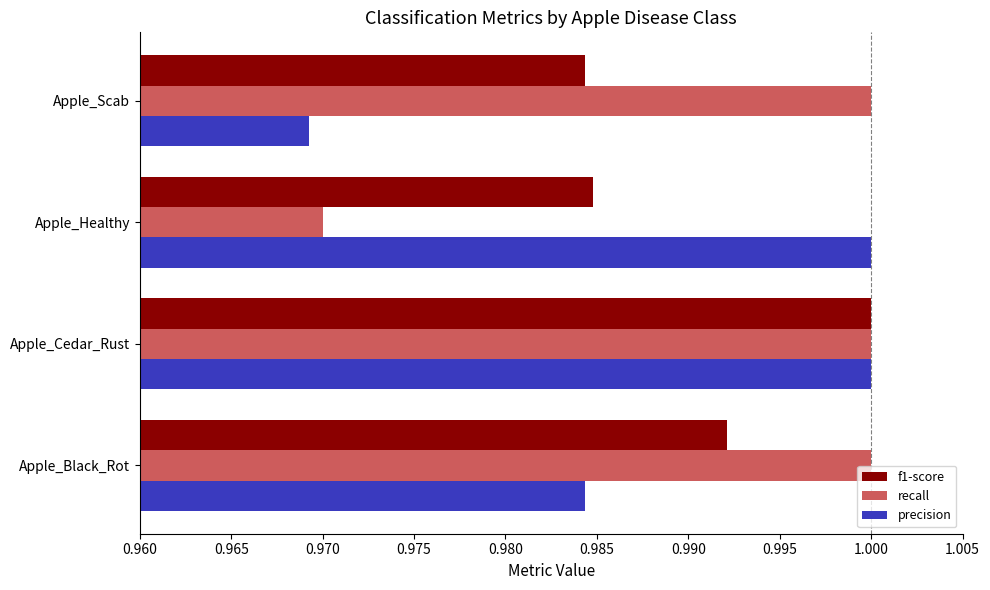

Where is precision nearest to the value 0?

Apple_Scab